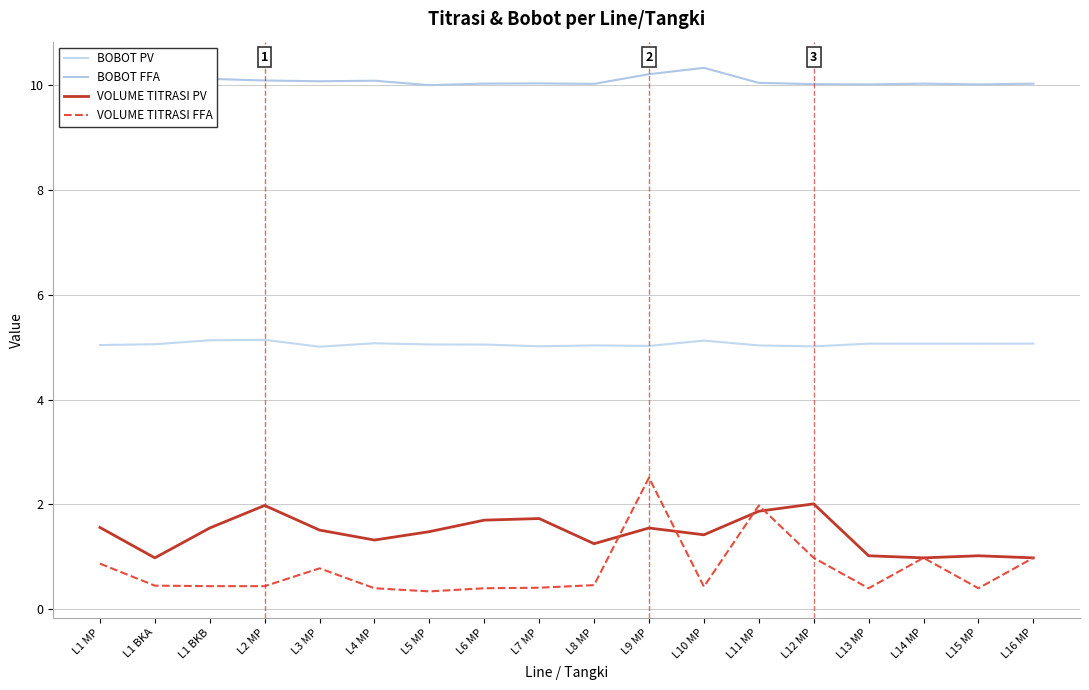

True or false: BOBOT FFA and VOLUME TITRASI FFA cross at least once.

False